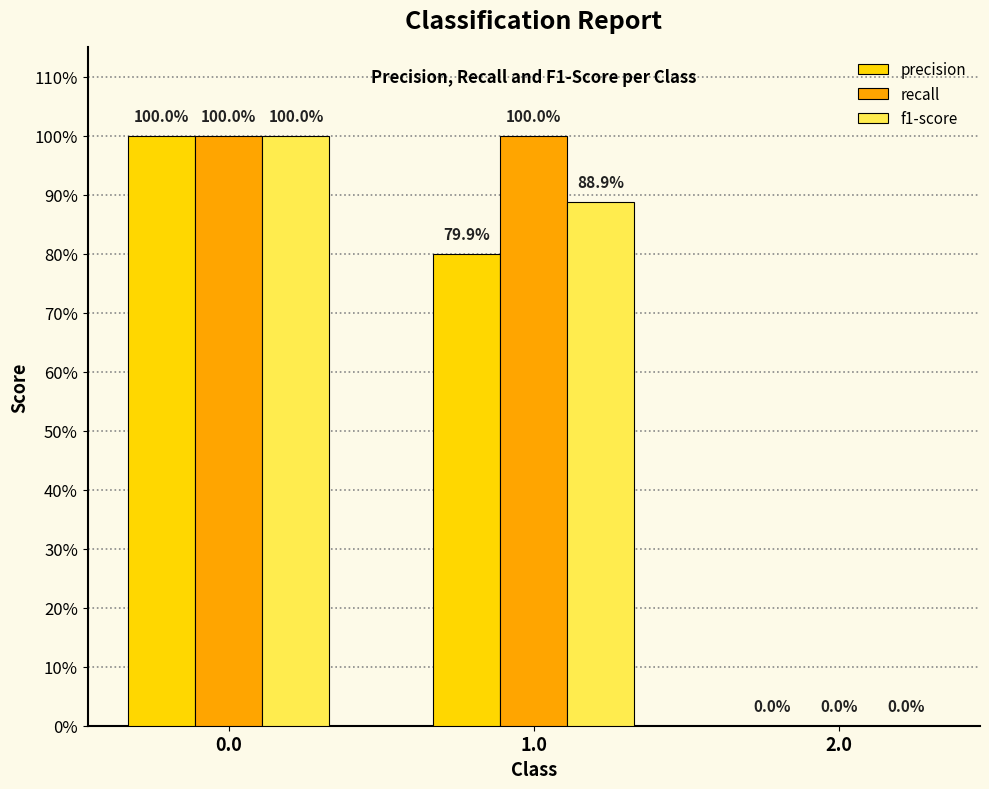

Which series has the largest total across all categories?

recall